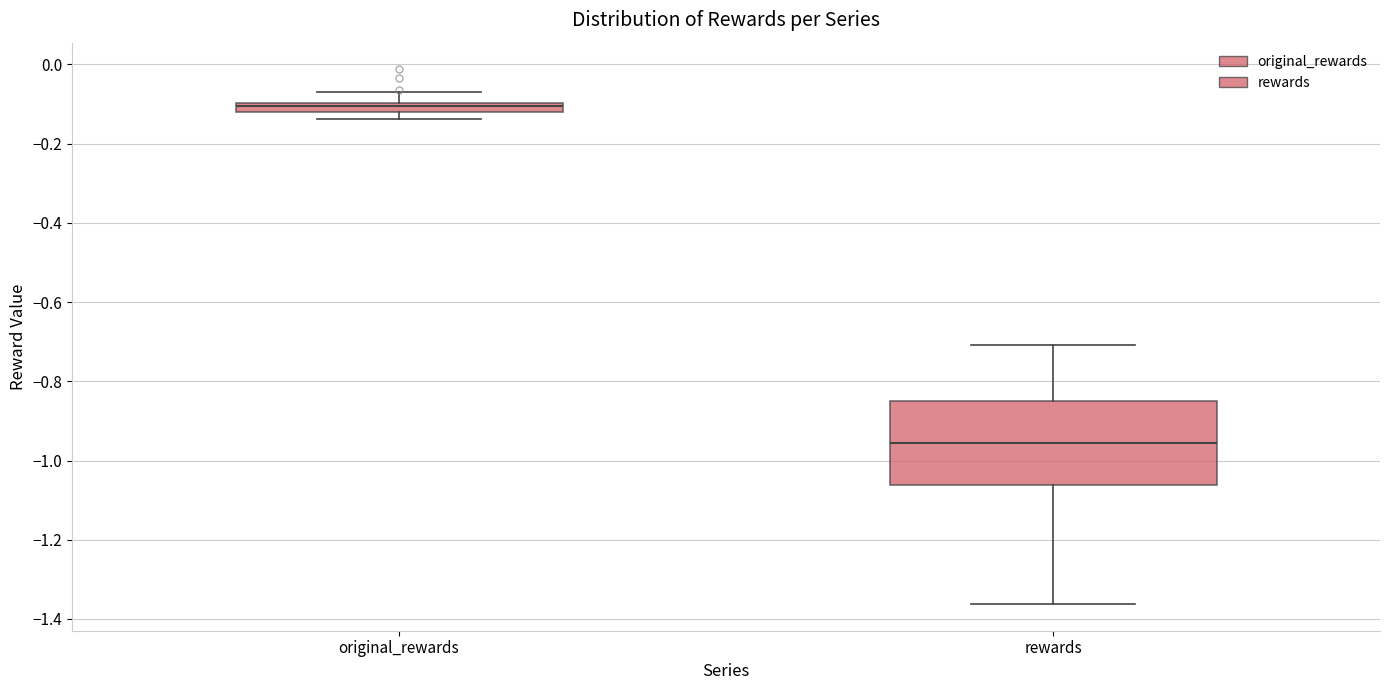

Which box's median line is the lowest?

rewards